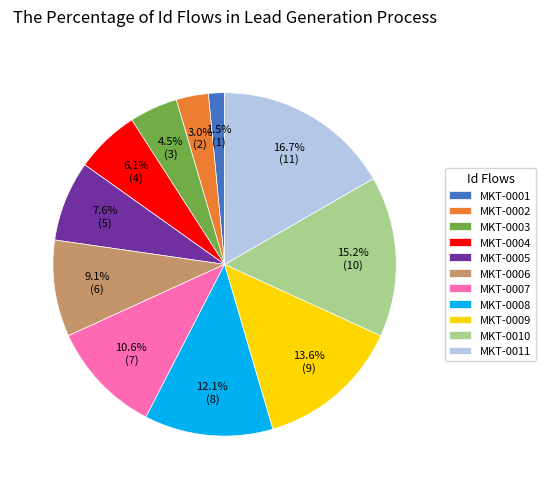

Approximately how many times larger is the value at MKT-0006 compared to MKT-0005?

1.2